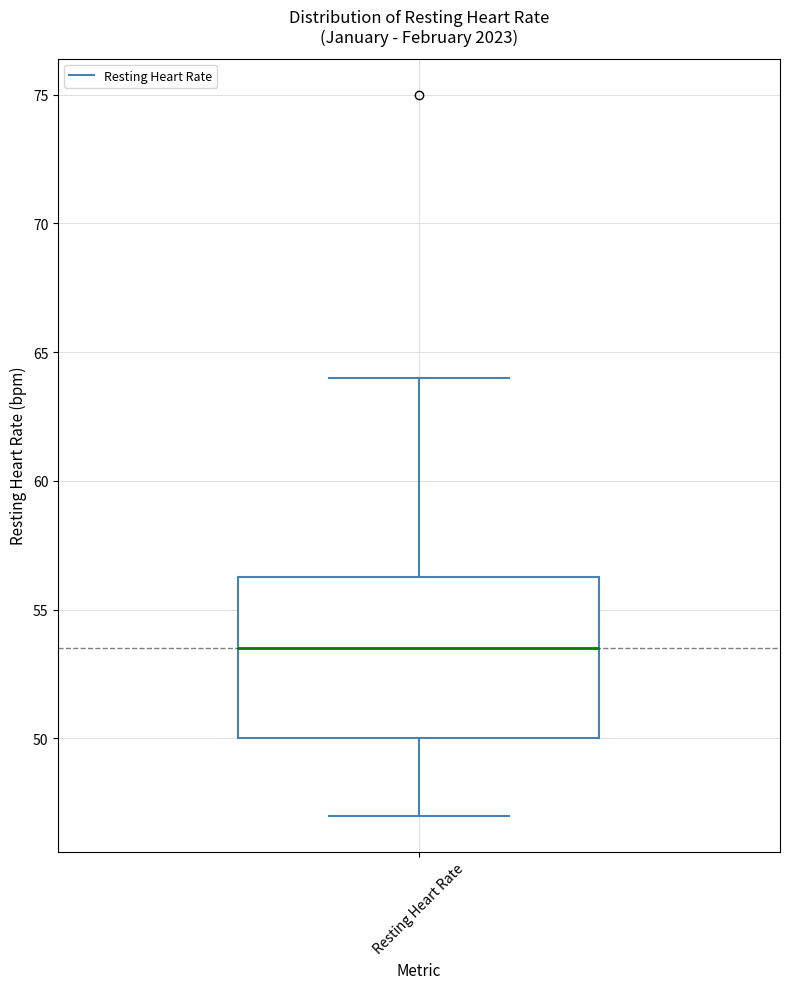

Transcribe this box plot: give where the median line is, the range the box spans, and where the two whiskers end, as read against the y-axis. The values are not printed on the chart, so give them approximately, as read against the axis.

median 53.5, box 50.0 to 56.5, whiskers 47.0 to 64.0